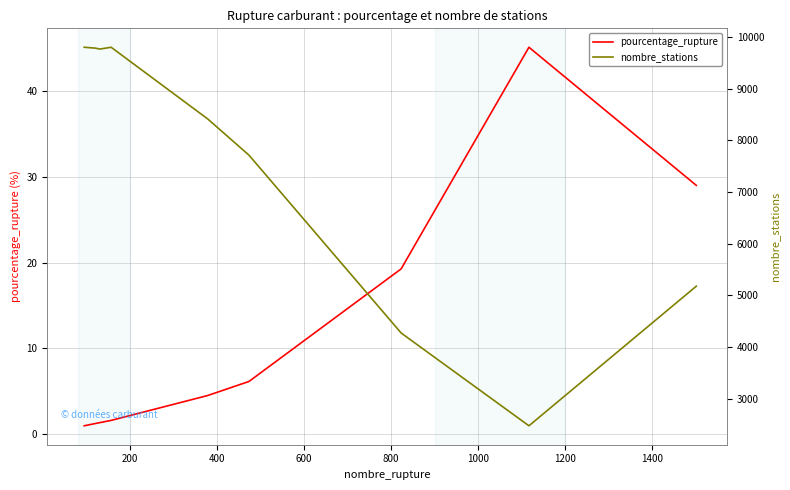

What is the lowest value of the pourcentage_rupture series?

1.0